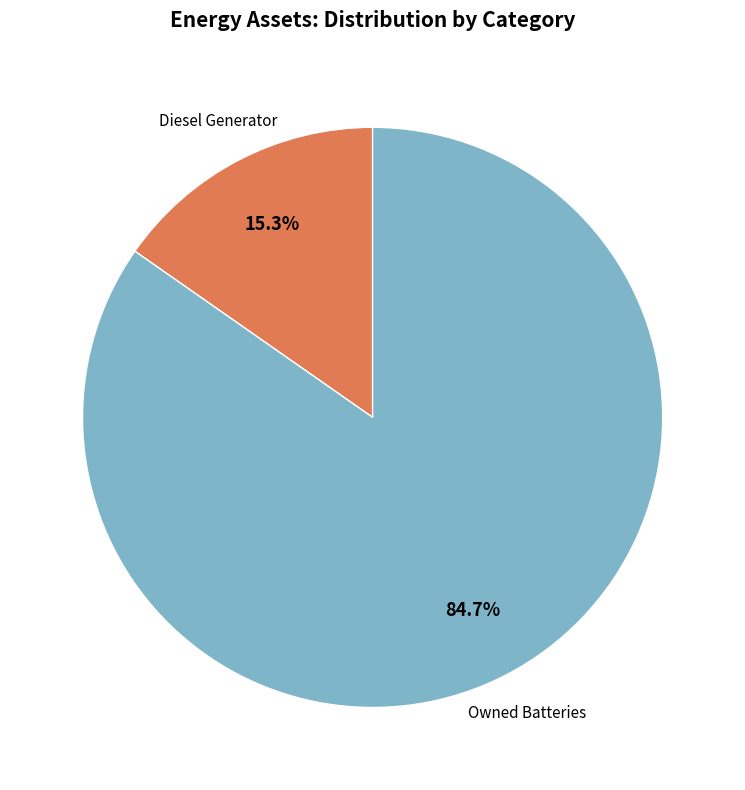

Does any single category account for the majority?

Yes